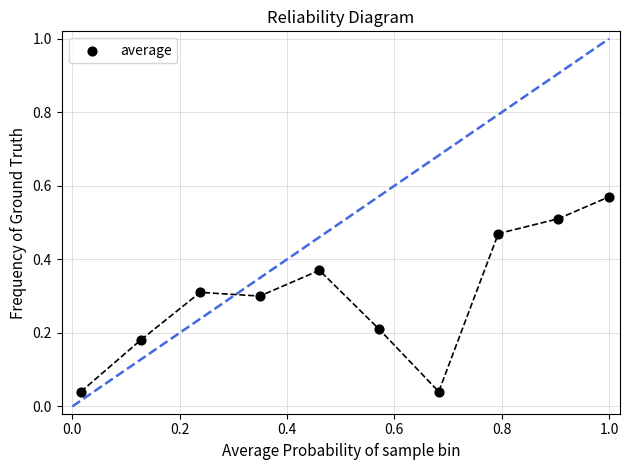

What is the average Y value?

0.3